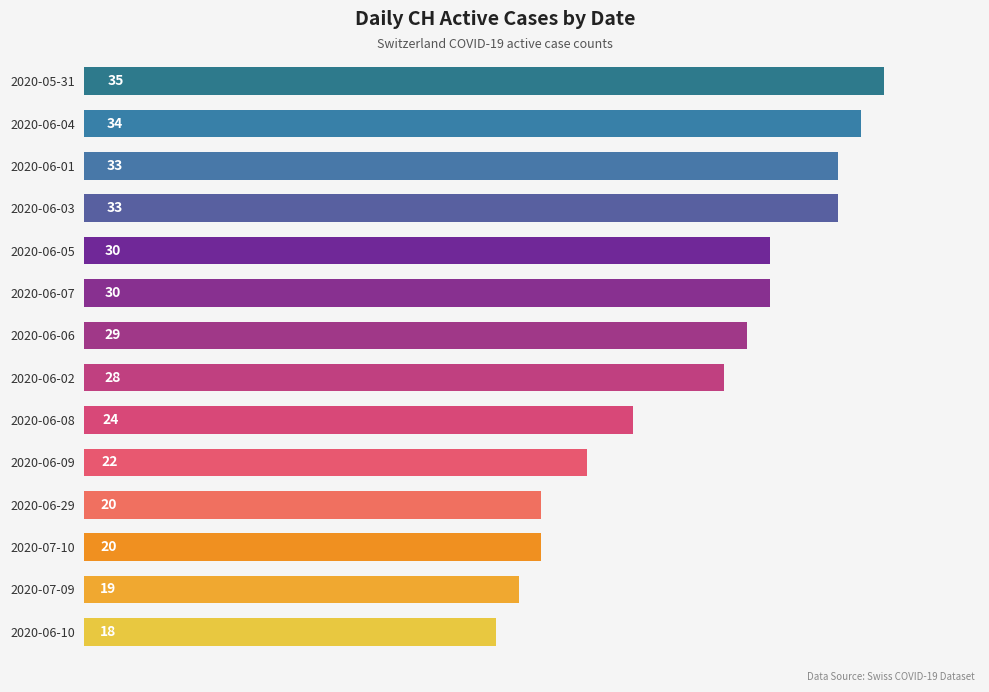

What is the difference between the maximum and minimum values?

17